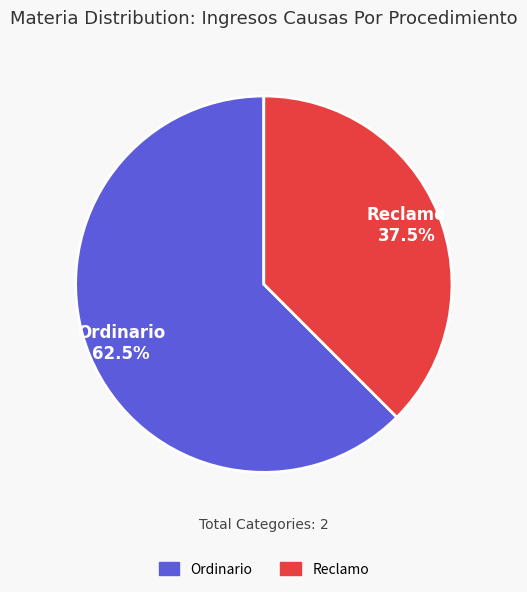

To the nearest percent, what is the difference between the largest and smallest slice percentages?

25%